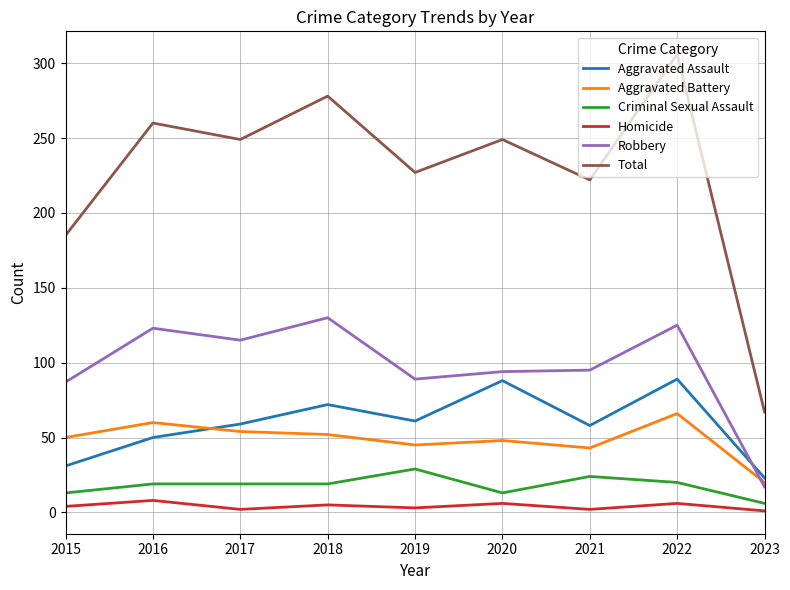

The value of Aggravated Battery at 2017 is 80. True or false?

False